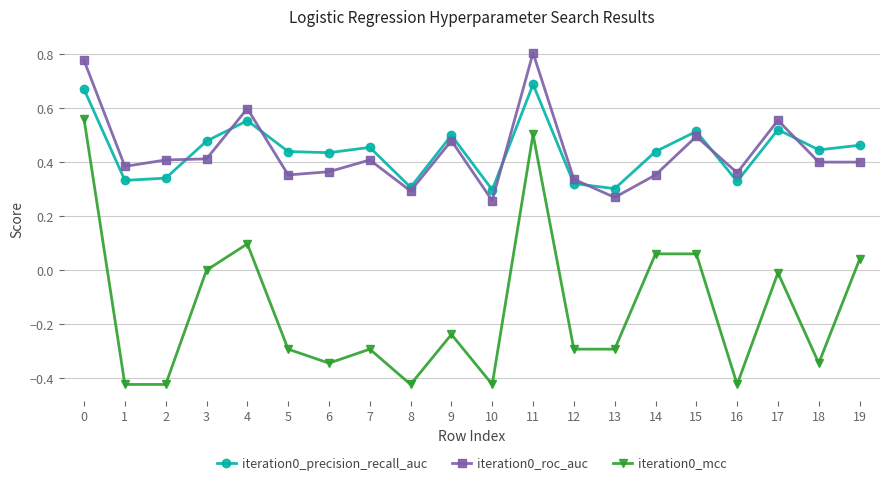

Is the value of iteration0_precision_recall_auc at 12 greater than the value of iteration0_mcc at 6?

Yes